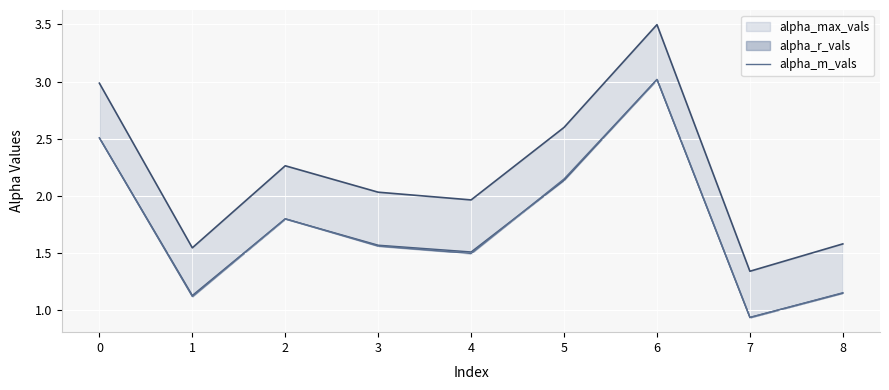

Reading right to left, transcribe all the data shown in this chart.

8=1.2	7=0.9	6=3.0	5=2.1	4=1.5	3=1.6	2=1.8	1=1.1	0=2.5